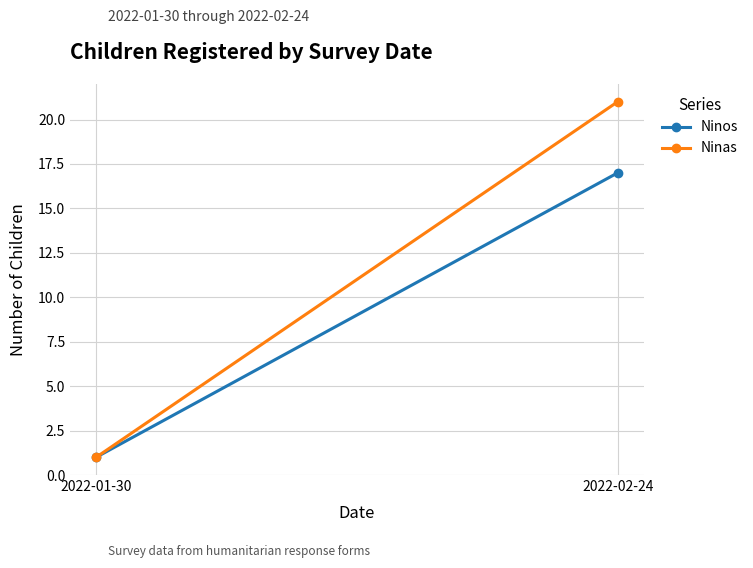

At which label does Ninos reach its minimum?

2022-01-30